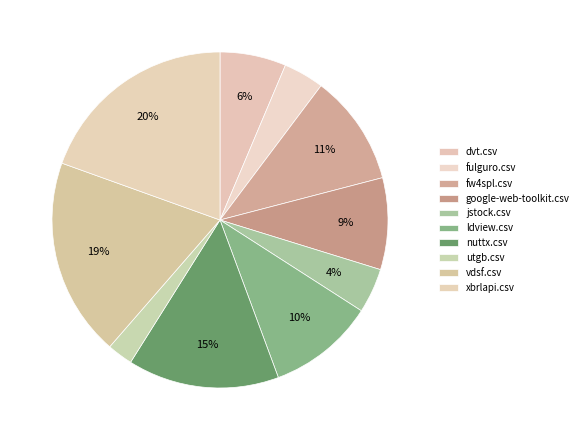

To the nearest percent, what portion does dvt.csv represent?

6%